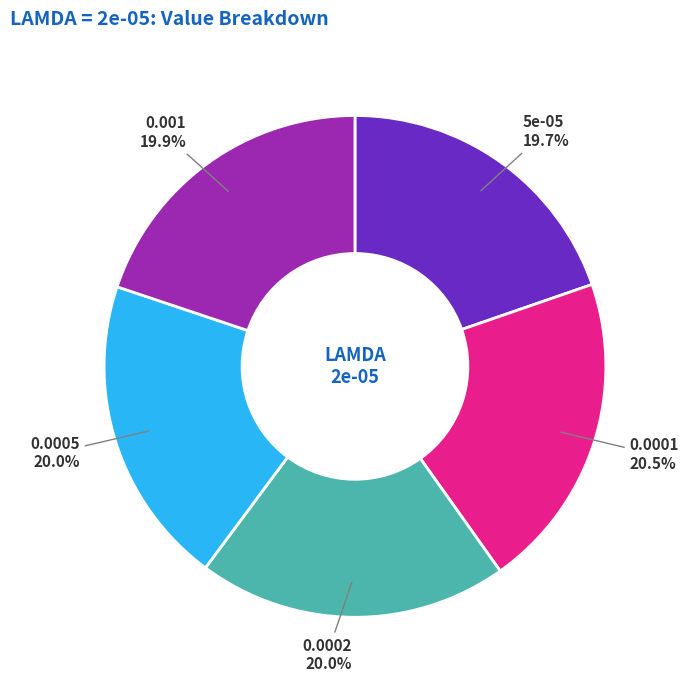

Is there any slice that represents more than half of the pie?

No